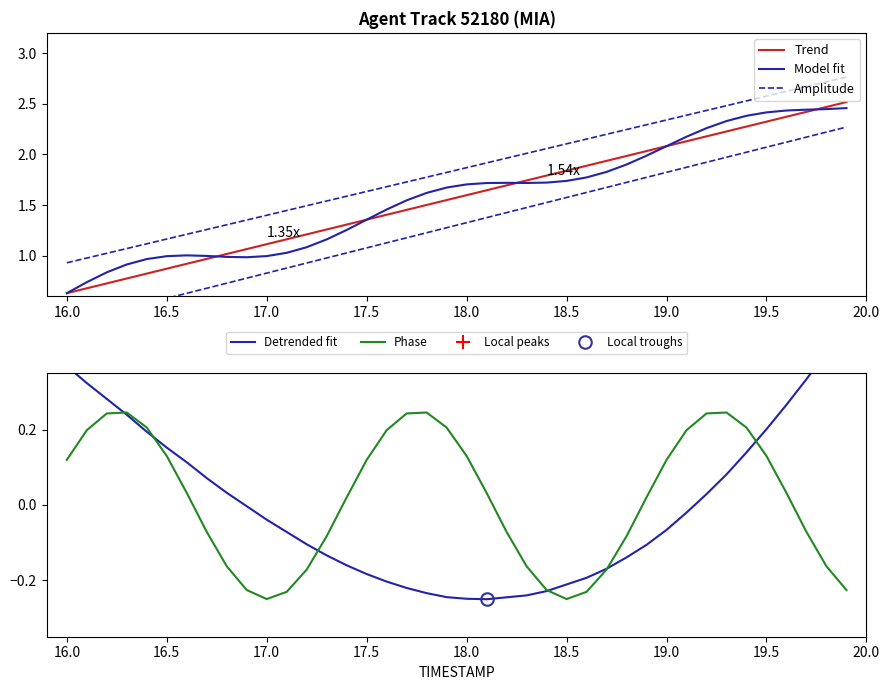

Reading left to right, what are all the values shown in this chart?

Trend: 0.6	0.7	0.7	0.8	0.8	0.9	0.9	1.0	1.0	1.1	1.1	1.2	1.2	1.3	1.3	1.4	1.4	1.5	1.5	1.5	1.6	1.6	1.7	1.7	1.8	1.8	1.9	1.9	2.0	2.0	2.1	2.1	2.2	2.2	2.3	2.3	2.4	2.4	2.5	2.5
Model fit: 0.6	0.7	0.8	0.9	1.0	1.0	1.0	1.0	1.0	1.0	1.0	1.0	1.1	1.2	1.3	1.4	1.5	1.5	1.6	1.7	1.7	1.7	1.7	1.7	1.7	1.7	1.8	1.8	1.9	2.0	2.1	2.2	2.3	2.3	2.4	2.4	2.4	2.4	2.4	2.5
Amplitude: 0.9	1.0	1.0	1.1	1.1	1.2	1.2	1.3	1.3	1.4	1.4	1.4	1.5	1.5	1.6	1.6	1.7	1.7	1.8	1.8	1.9	1.9	2.0	2.0	2.1	2.1	2.2	2.2	2.2	2.3	2.3	2.4	2.4	2.5	2.5	2.6	2.6	2.7	2.7	2.8
Detrended fit: 0.4	0.3	0.3	0.2	0.2	0.2	0.1	0.1	0.0	-0.0	-0.0	-0.1	-0.1	-0.1	-0.2	-0.2	-0.2	-0.2	-0.2	-0.2	-0.2	-0.3	-0.2	-0.2	-0.2	-0.2	-0.2	-0.2	-0.1	-0.1	-0.1	-0.0	0.0	0.1	0.1	0.2	0.3	0.3	0.4	0.5
Phase: 0.1	0.2	0.2	0.2	0.2	0.1	0.0	-0.1	-0.2	-0.2	-0.2	-0.2	-0.2	-0.1	0.0	0.1	0.2	0.2	0.2	0.2	0.1	0.0	-0.1	-0.2	-0.2	-0.2	-0.2	-0.2	-0.1	0.0	0.1	0.2	0.2	0.2	0.2	0.1	0.0	-0.1	-0.2	-0.2